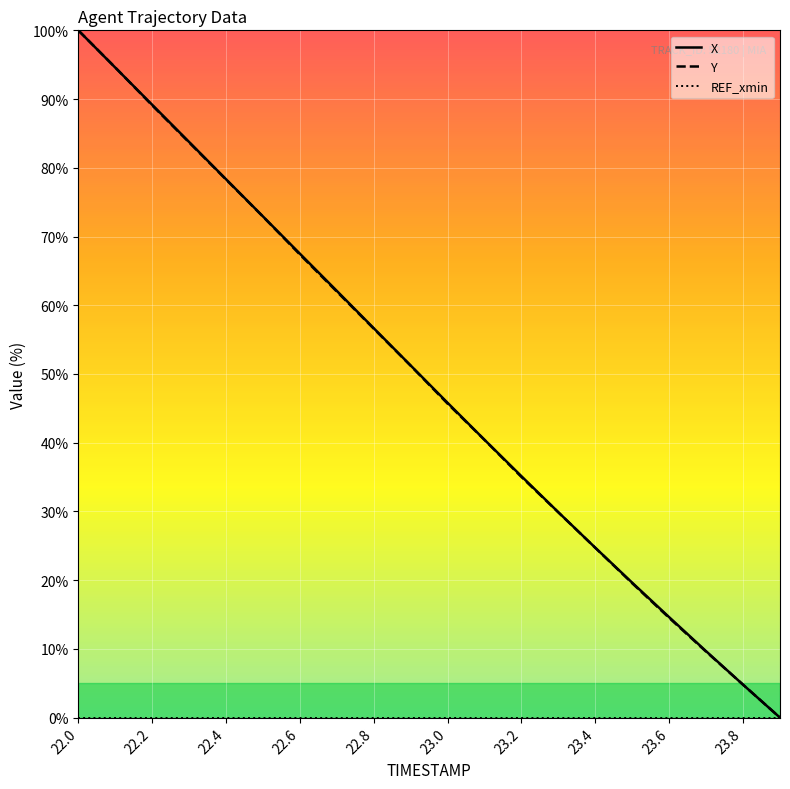

What is the maximum value shown in the chart?

100.0